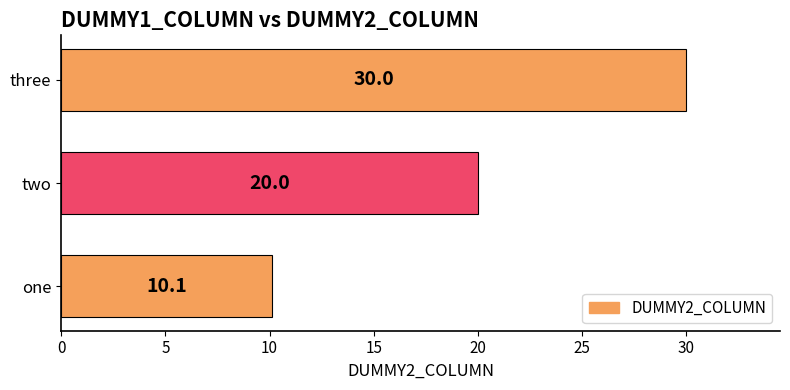

Reading top to bottom, what are all the values shown in this chart?

three=30.0	two=20.0	one=10.1